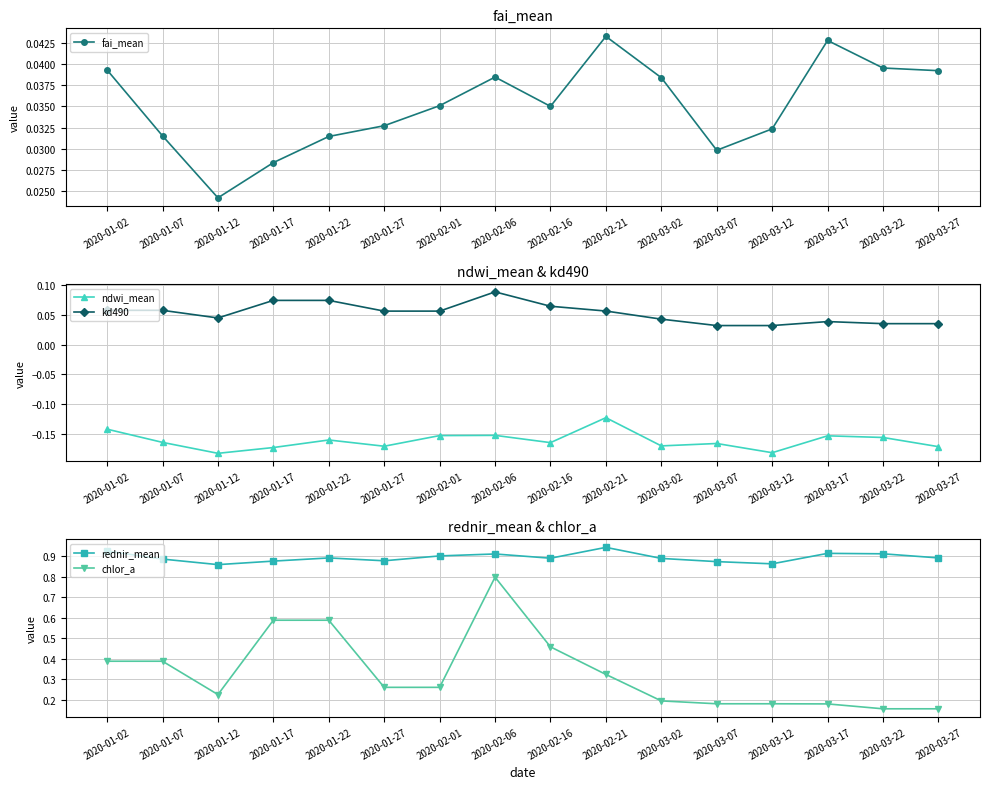

Rank the series at 2020-03-02 from highest to lowest value.

rednir_mean, chlor_a, kd490, fai_mean, ndwi_mean